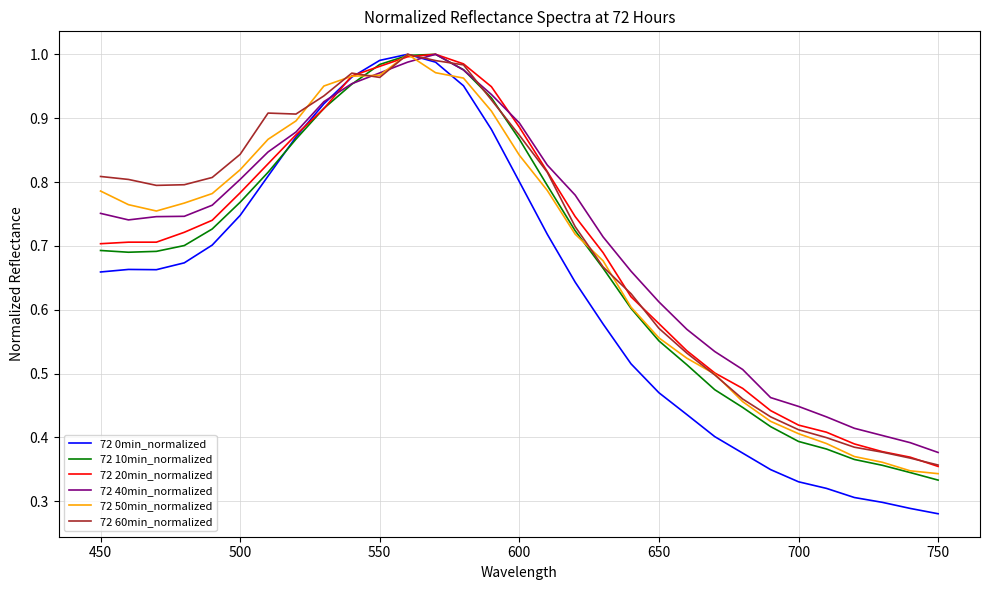

Which series has the largest range (max minus min)?

72 0min_normalized